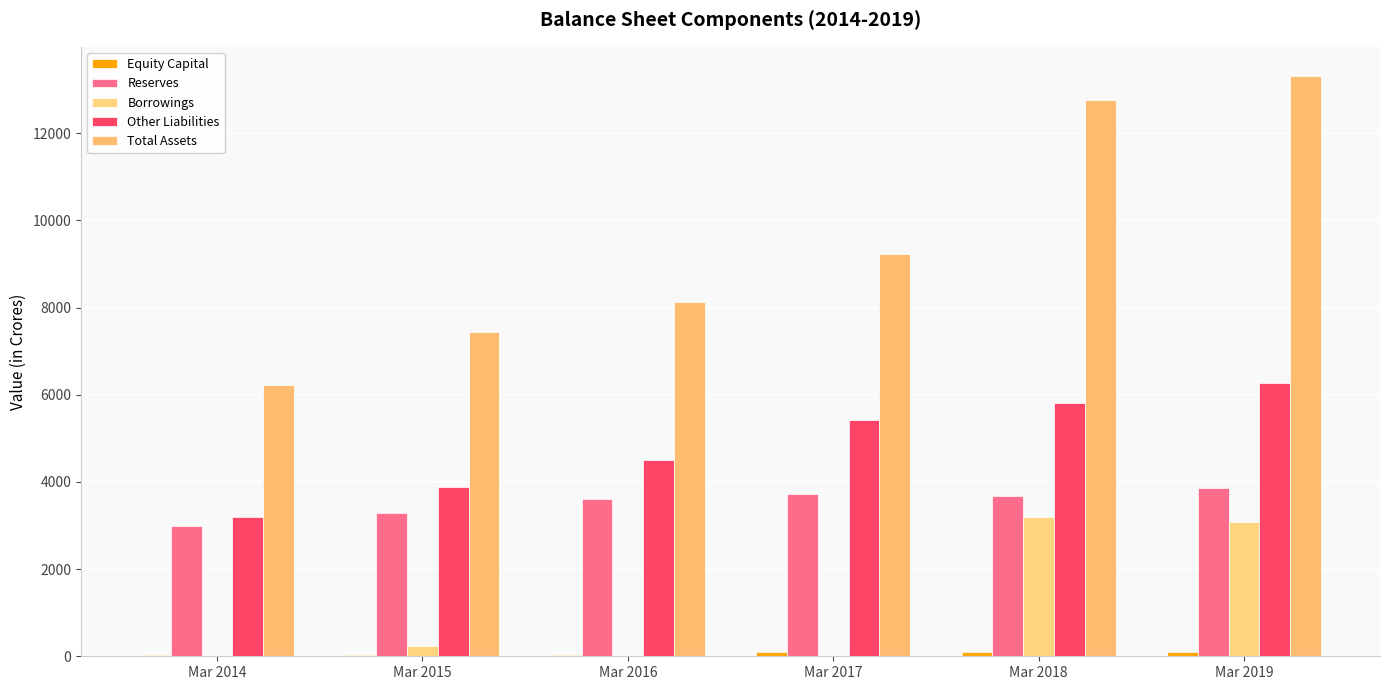

Reading right to left, extract all data points from this chart.

Equity Capital: 94	94	99	20	20	20
Reserves: 3870	3667	3718	3619	3285	2996
Borrowings: 3077	3200	0	0	239	0
Other Liabilities: 6278	5810	5415	4500	3893	3197
Total Assets: 13318	12771	9231	8139	7437	6213